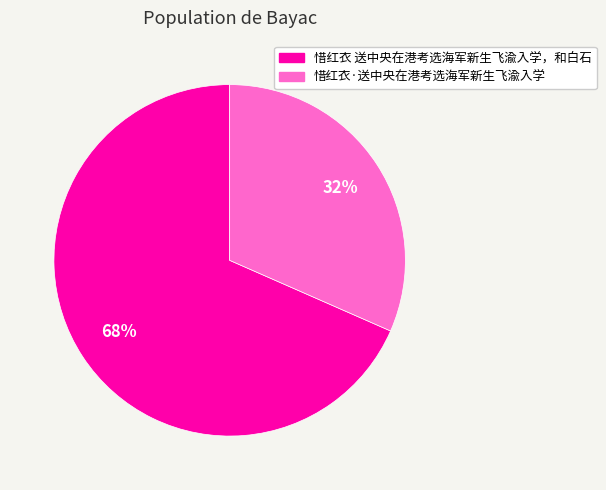

The 惜红衣·送中央在港考选海军新生飞渝入学 slice represents 46% of the pie. True or false?

False